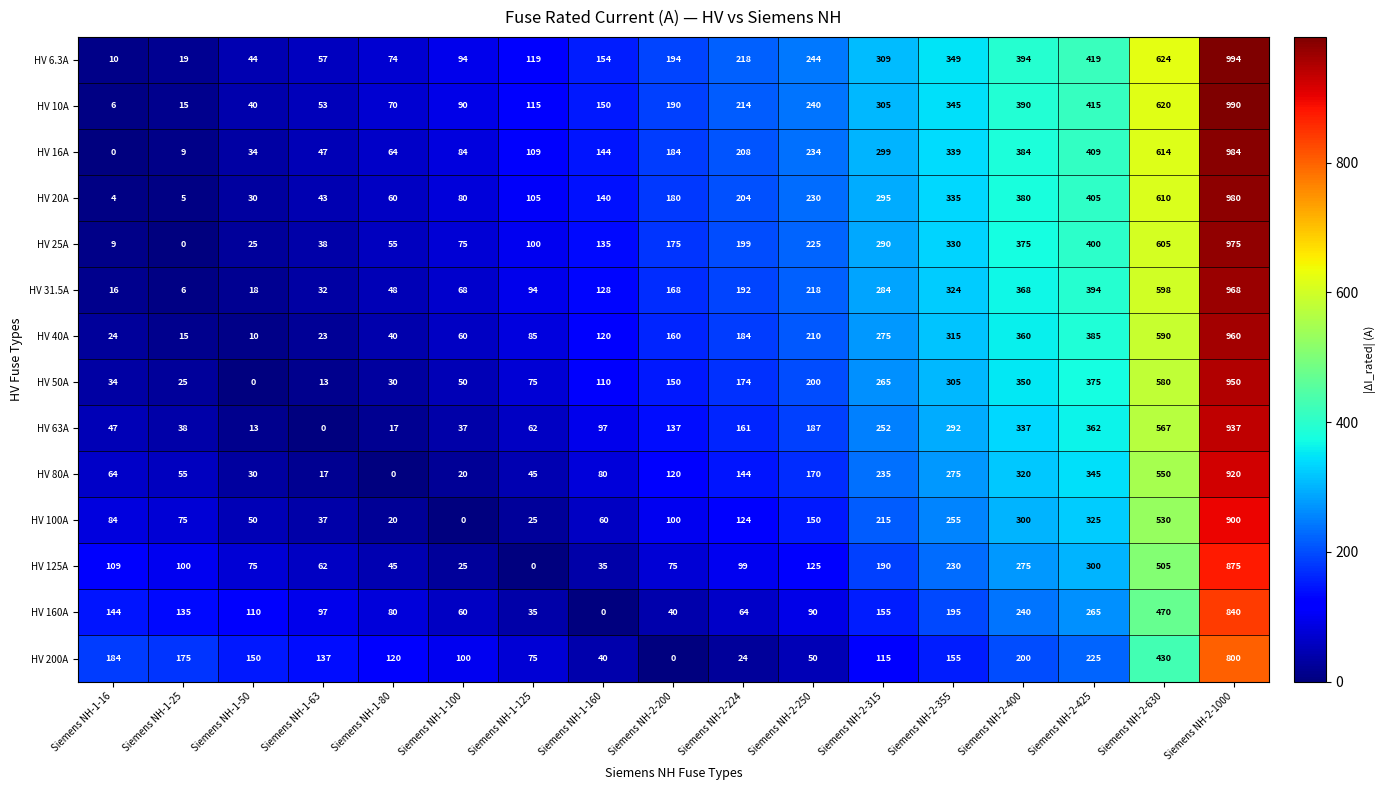

Is it true that HV 125A equals 1203 at Siemens NH-2-1000?

False